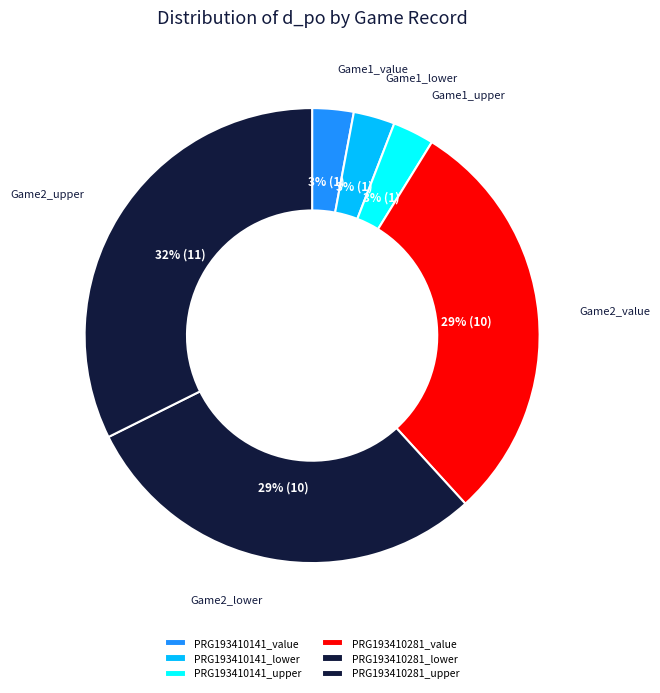

Is the sum of PRG193410281_upper and PRG193410141_value greater than half?

No